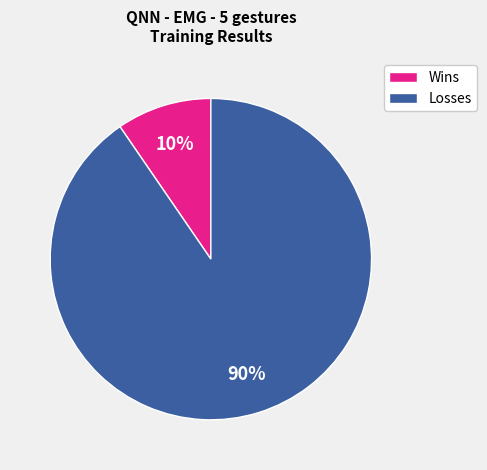

To the nearest percent, what is the combined percentage of Wins and Losses?

100%